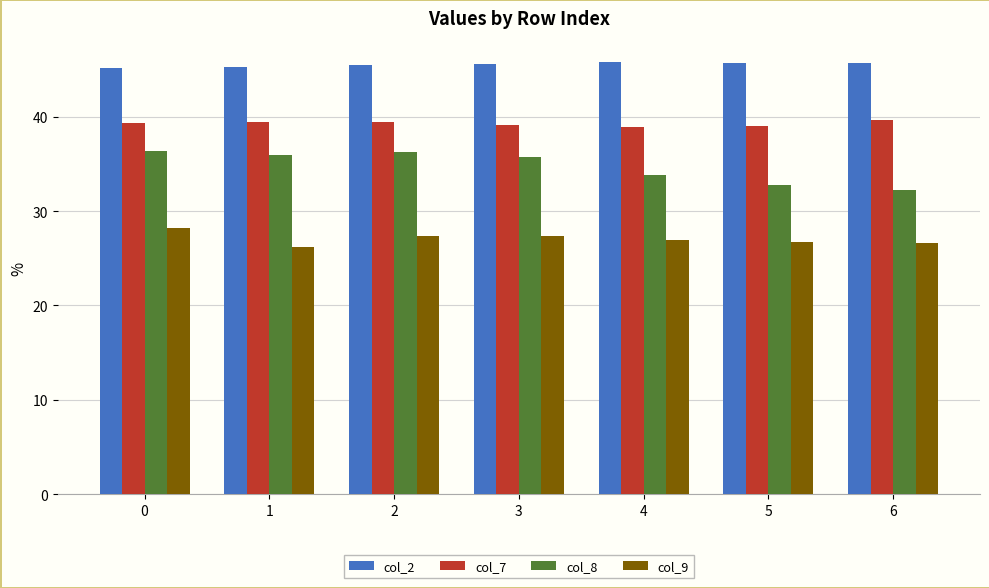

True or false: col_7 has a value of 38.9 at 4.

True